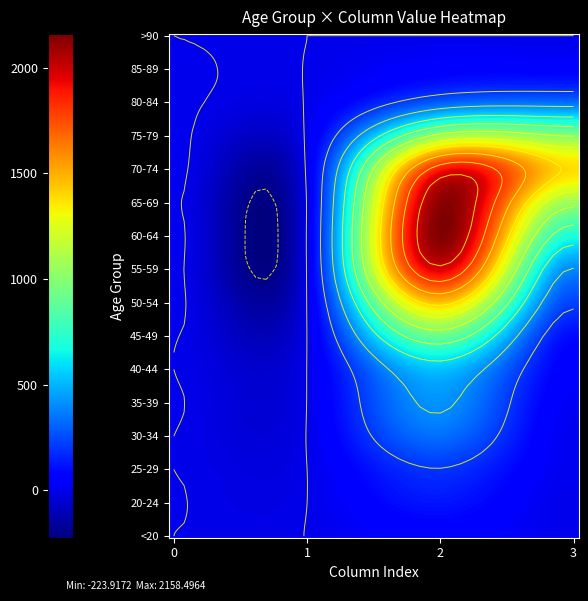

Reading left to right, transcribe all the data shown in this chart.

<20: 0	1	62	7
20-24: 1	0	121	2
25-29: 0	0	196	13
30-34: 0	2	333	14
35-39: 2	1	420	26
40-44: 0	1	530	53
45-49: 2	1	915	97
50-54: 9	3	1450	227
55-59: 8	6	1965	392
60-64: 11	8	2151	689
65-69: 6	6	2130	1057
70-74: 13	14	1882	1381
75-79: 10	12	1053	993
80-84: 7	4	296	333
85-89: 3	1	62	64
>90: 0	0	15	9